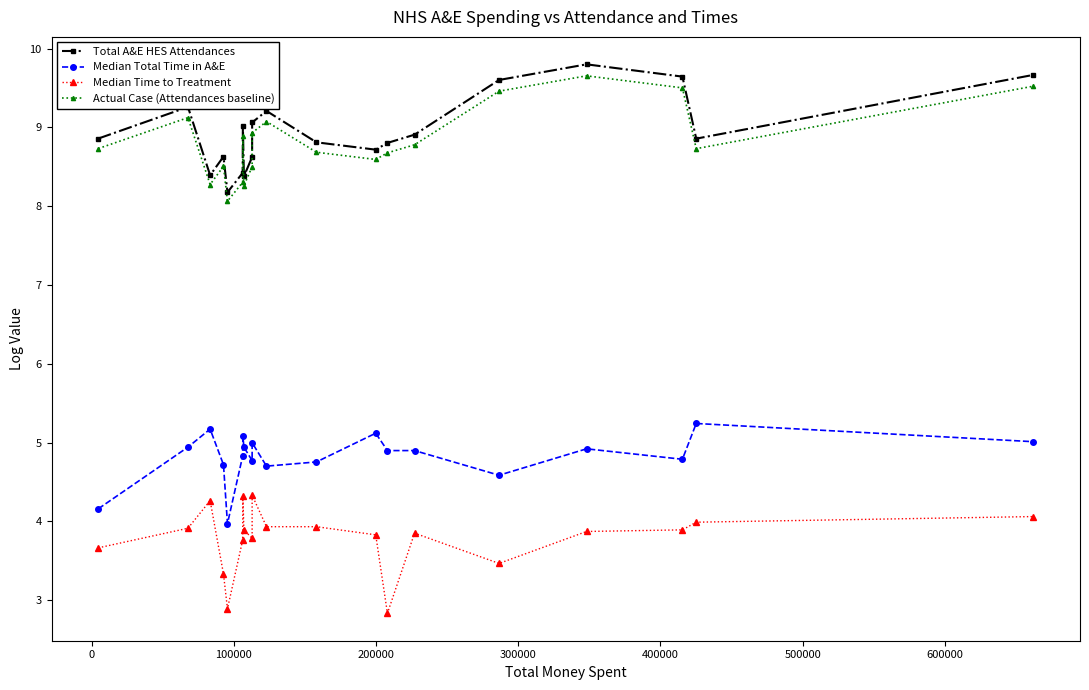

How many lines are shown in the chart?

4